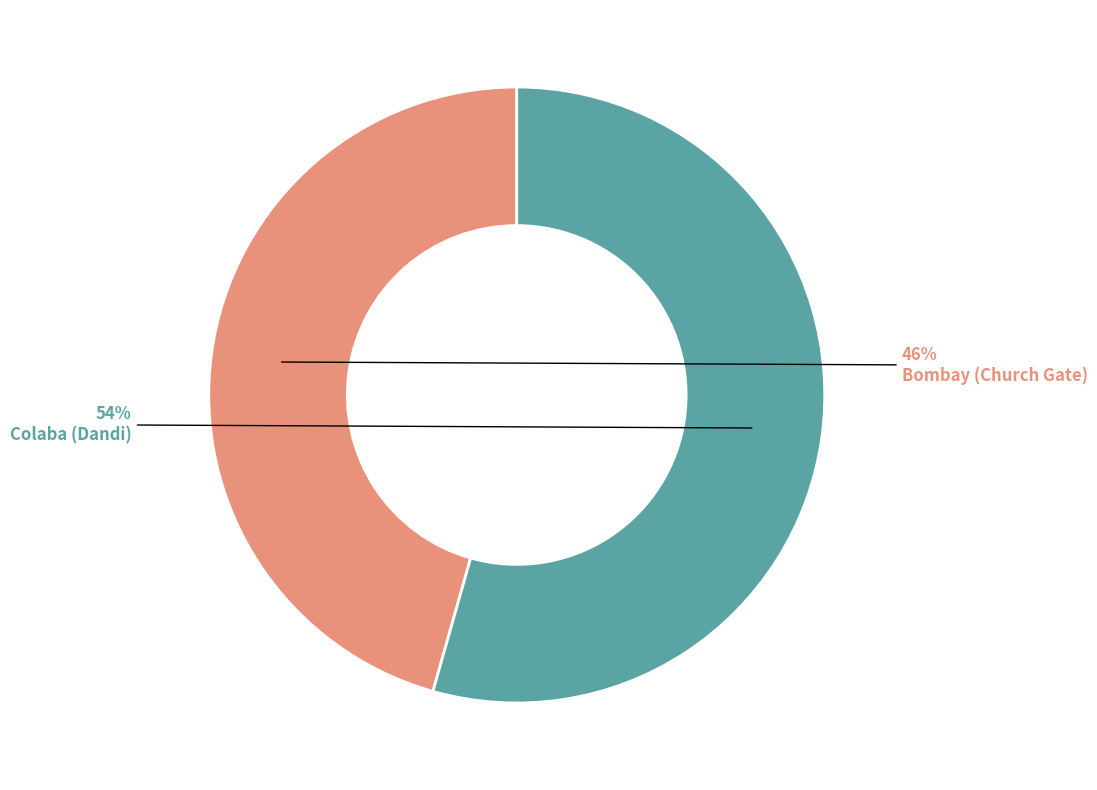

The Colaba (Dandi) slice represents 48% of the pie. True or false?

False